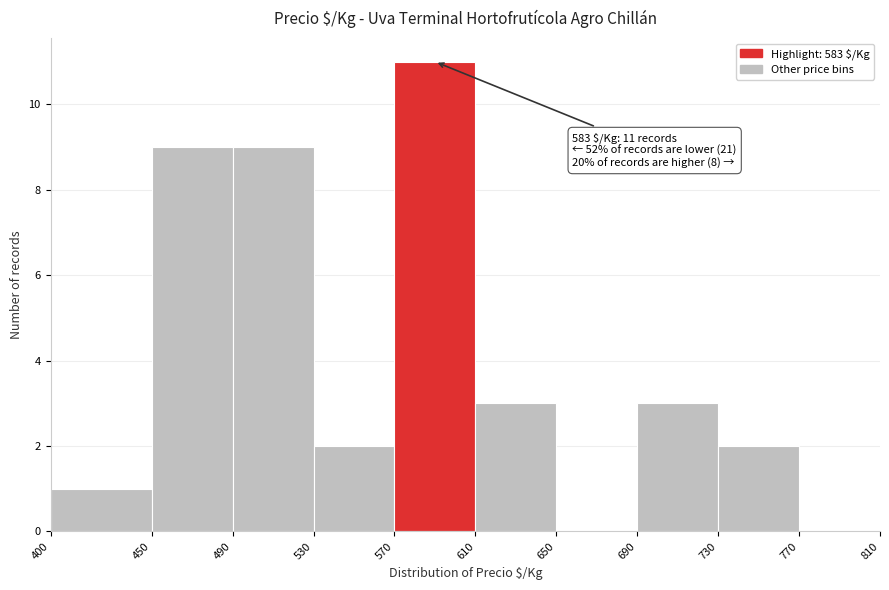

Which range on the x-axis has the tallest bar?

570 to 610